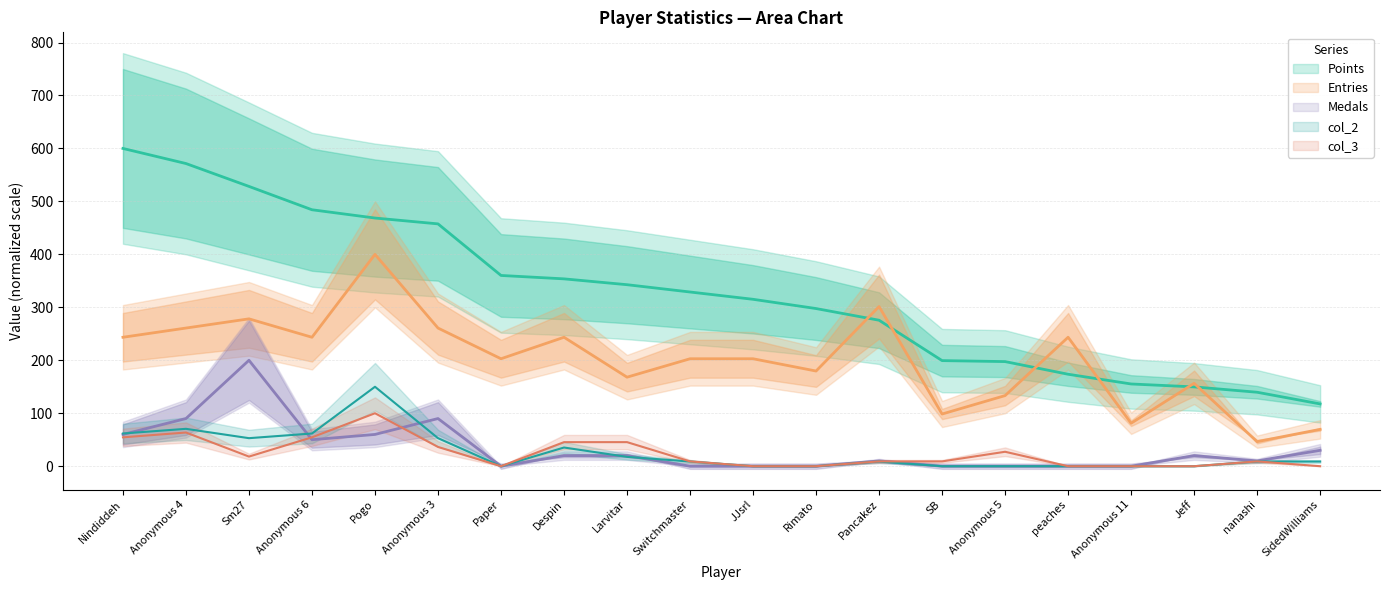

What is the label of the 20th point from the left?

SidedWilliams